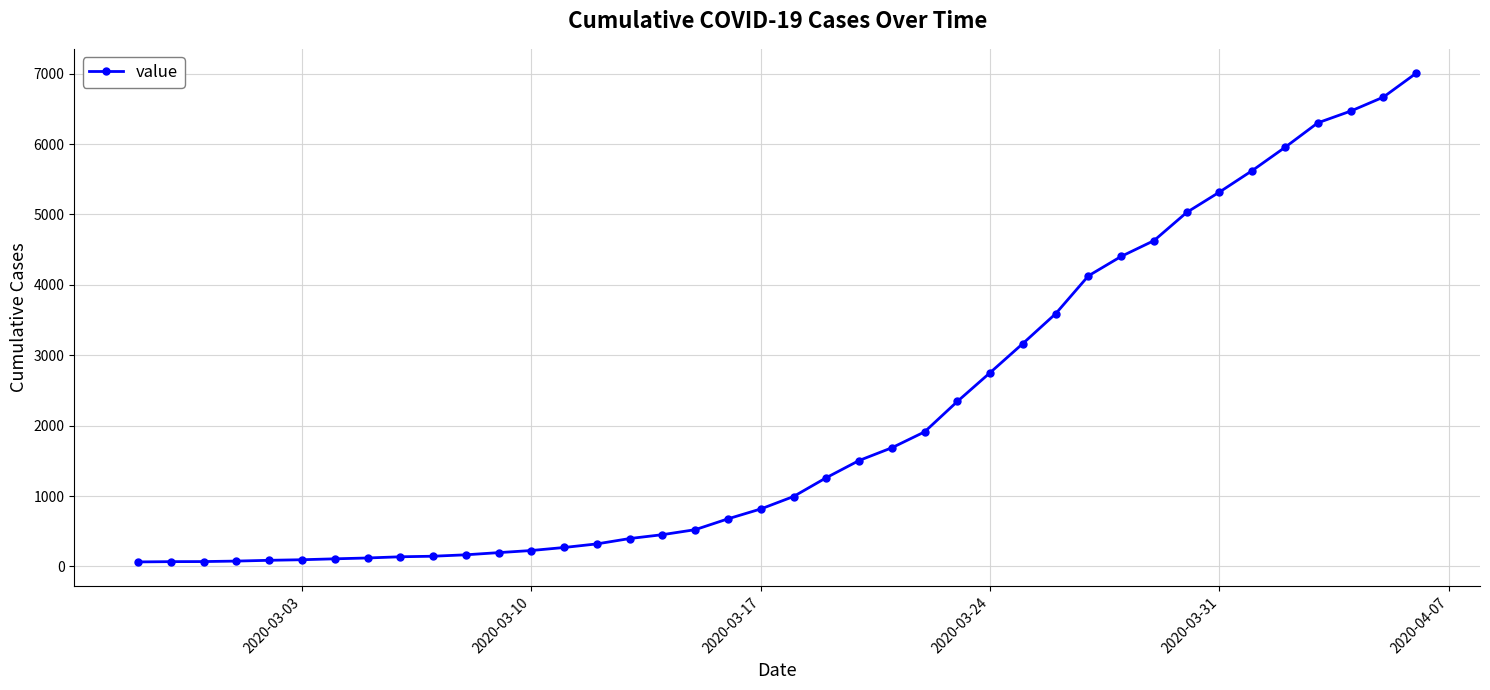

What is the average value?

2144